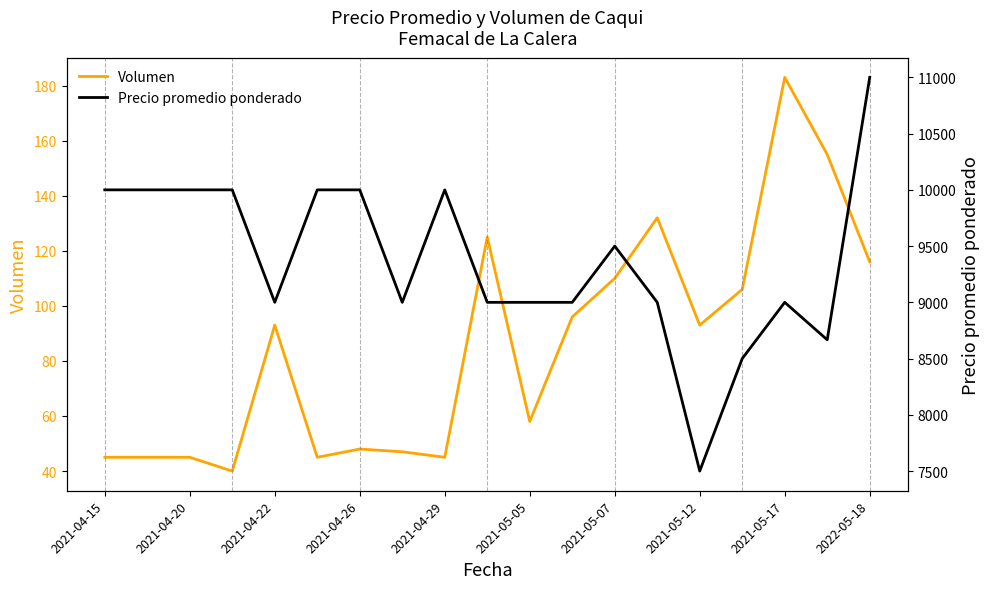

How many lines are shown in the chart?

2